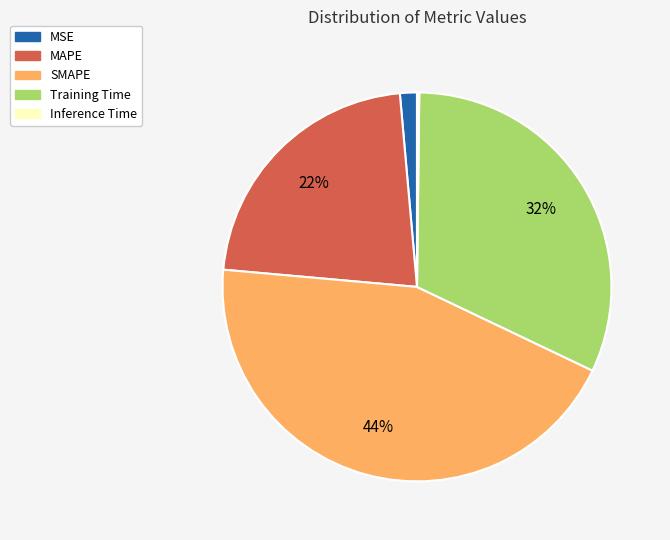

Do SMAPE and MAPE together represent more than half of the pie?

Yes